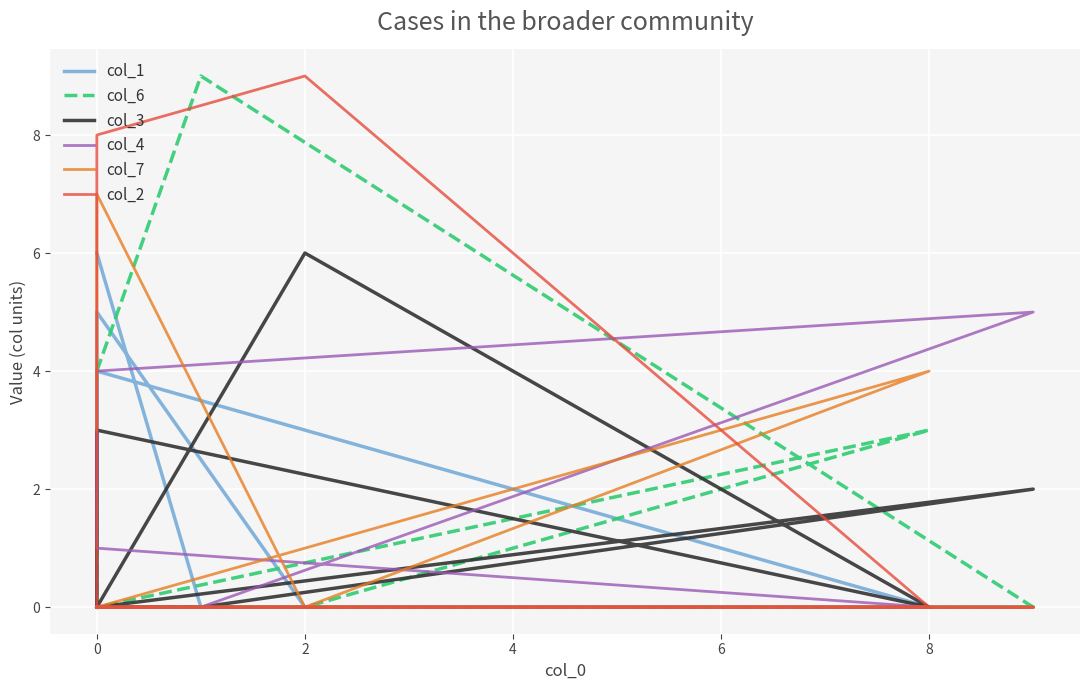

True or false: col_7 and col_6 cross at least once.

False